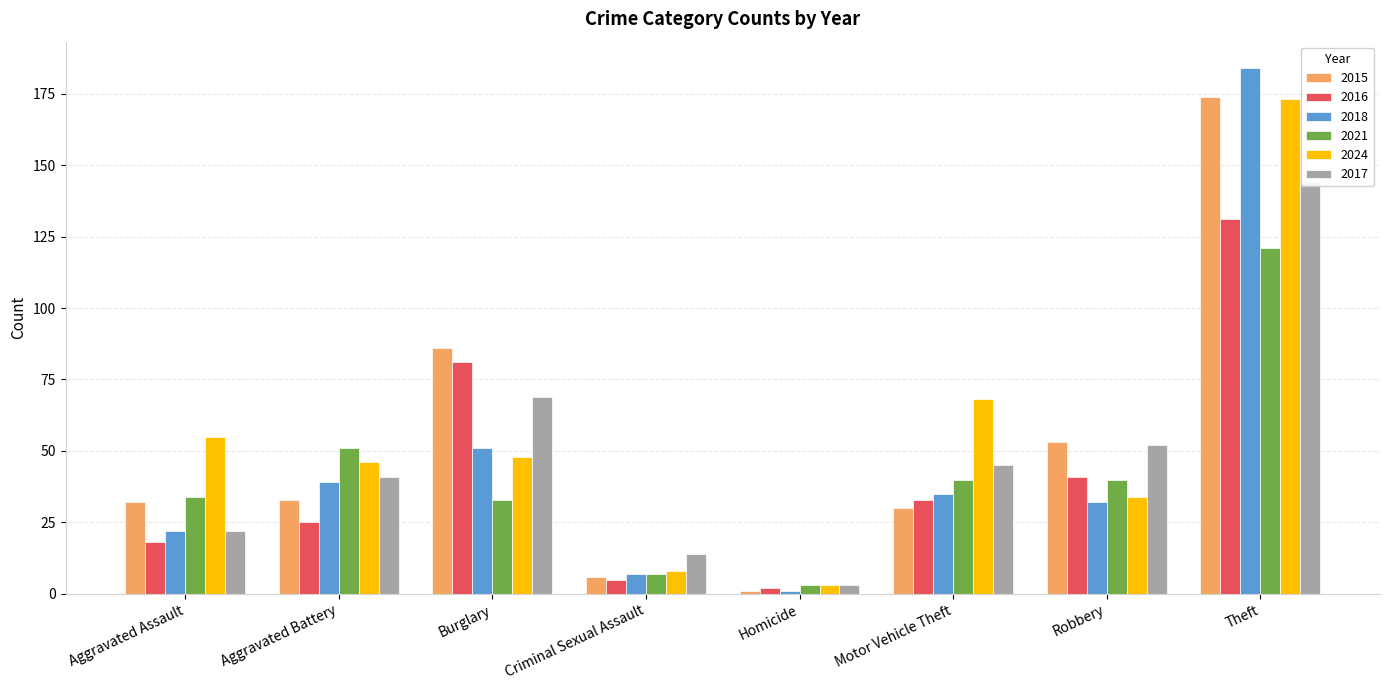

Which series has the largest total across all categories?

2024